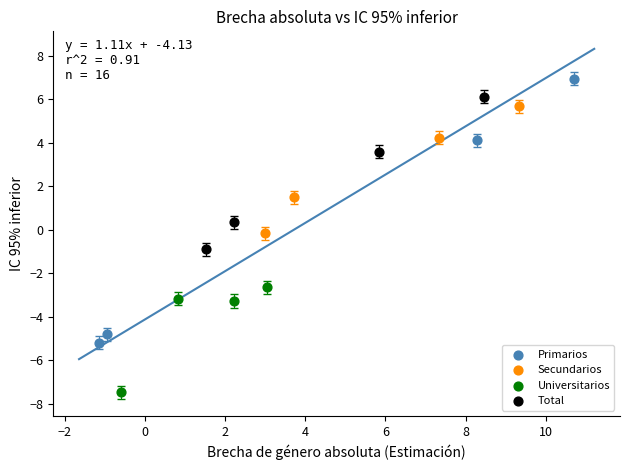

What are all the series names shown in the legend?

Primarios, Secundarios, Universitarios, Total